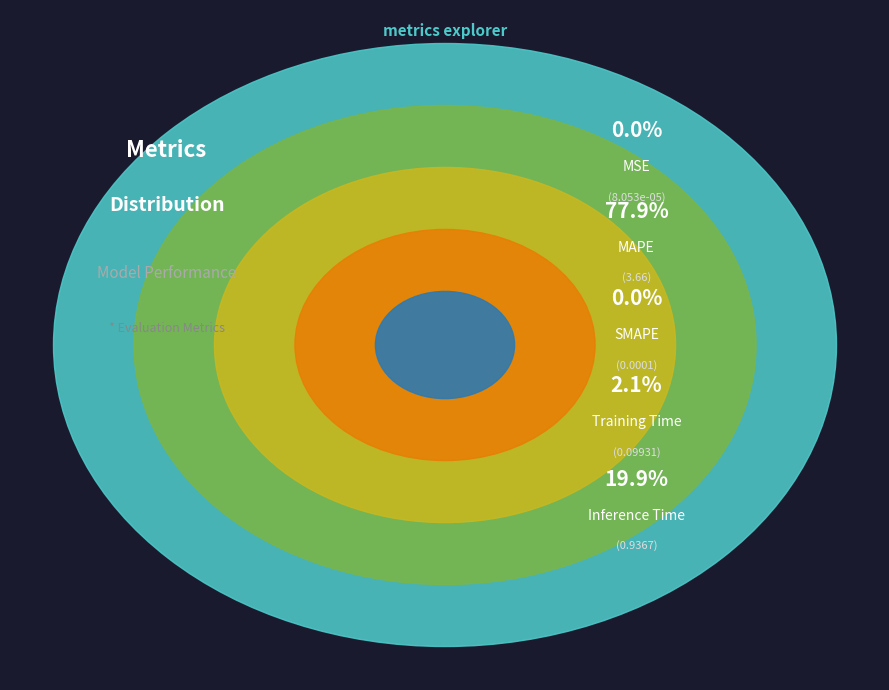

Is it true that Inference Time is 20% of the pie?

True